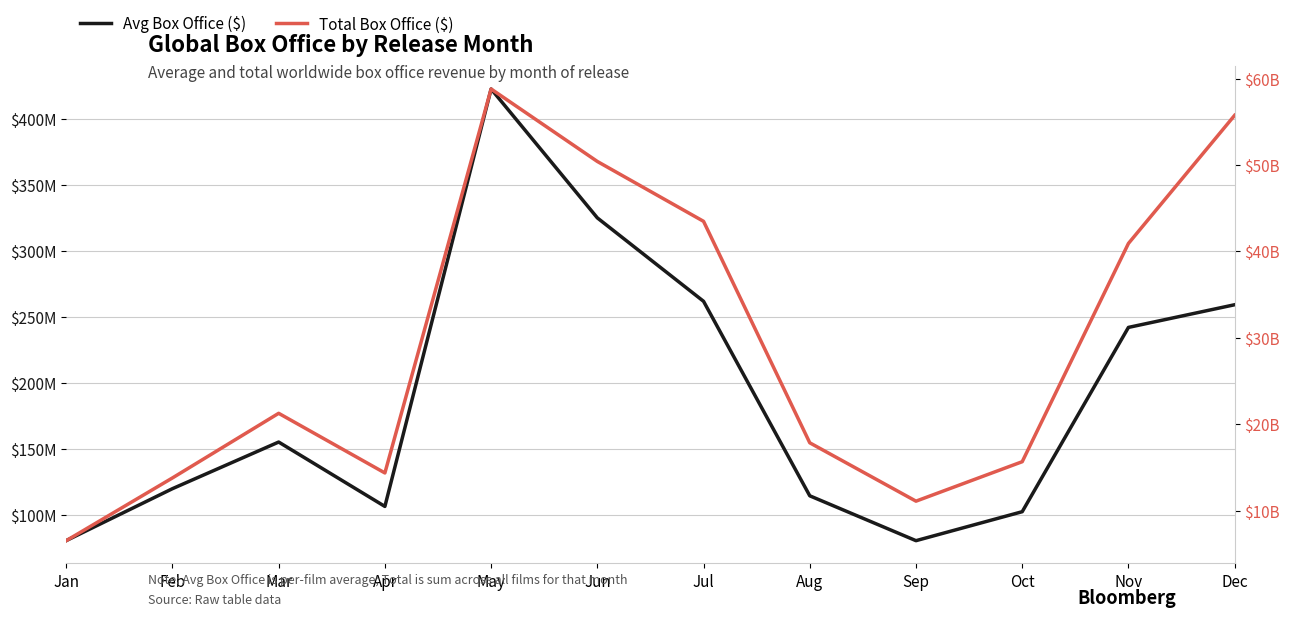

Rank the series by their maximum value, from lowest to highest.

Avg Box Office ($), Total Box Office ($)